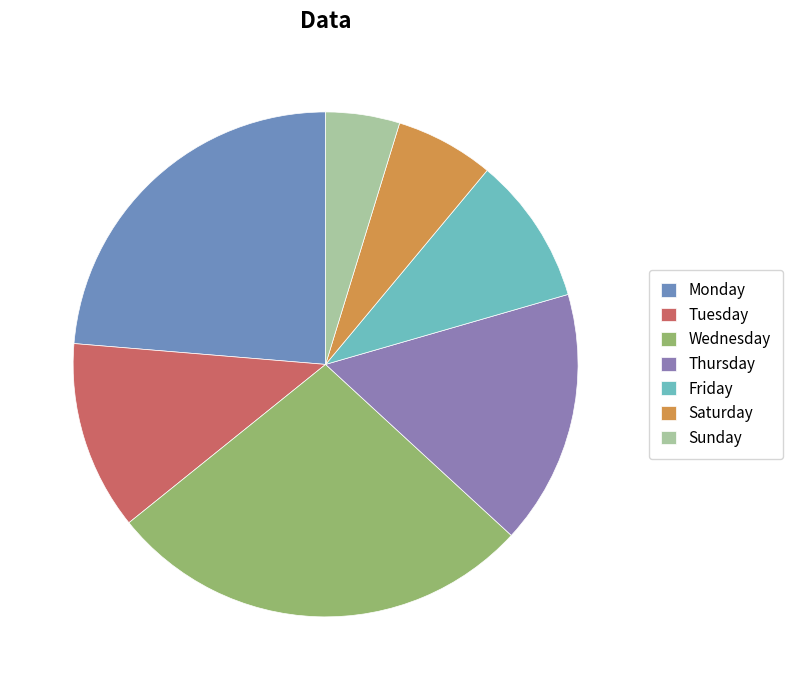

To the nearest percent, what is the difference between the largest and smallest slice percentages?

23%